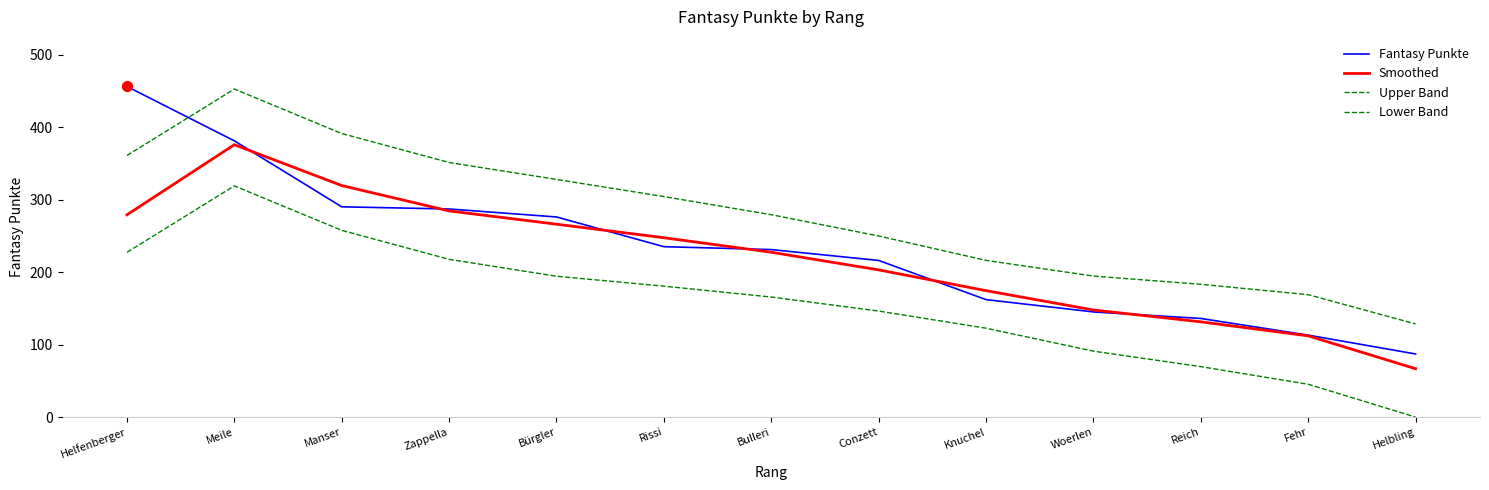

At which category is the sum across all series the highest?

Meile